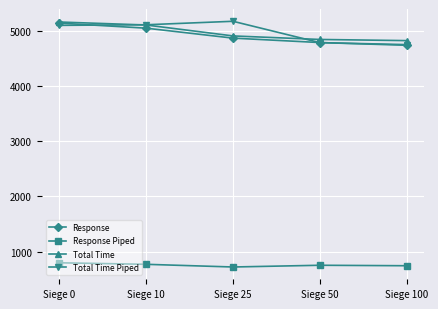

What is the value of the Response point at the 1st from the left?

5145.0